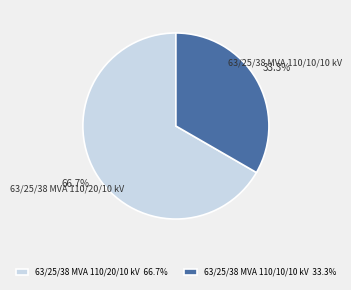

Does any single category account for the majority?

Yes